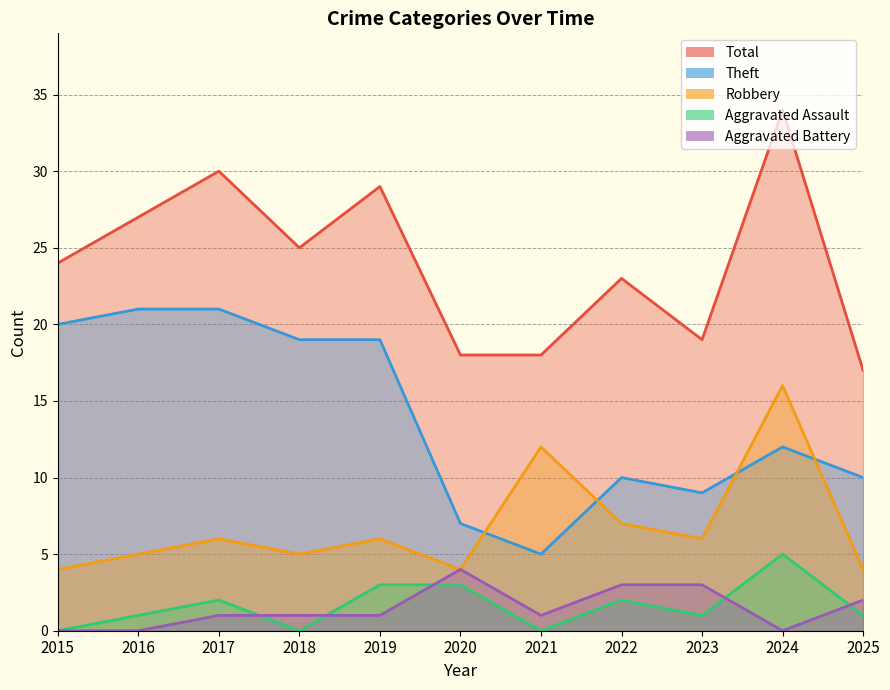

The Robbery series shows 1 at 2020. True or false?

False